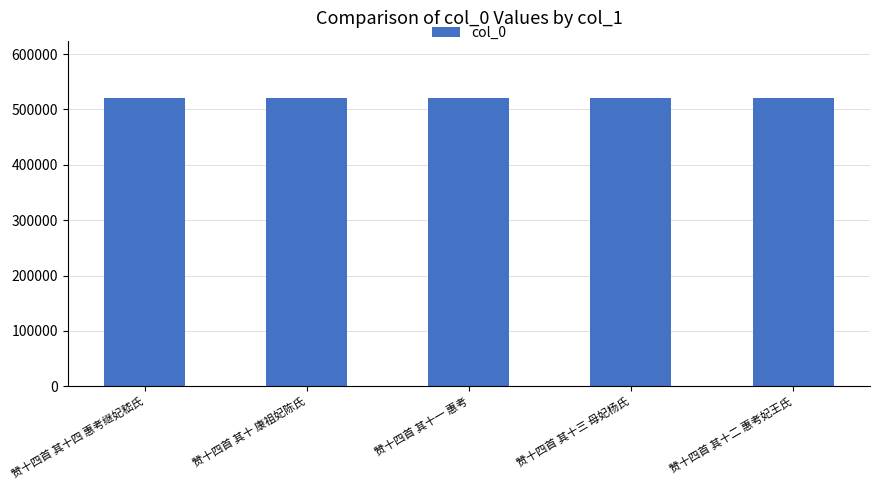

The chart shows a value of 520312 at 赞十四首 其十一 惠考. True or false?

True